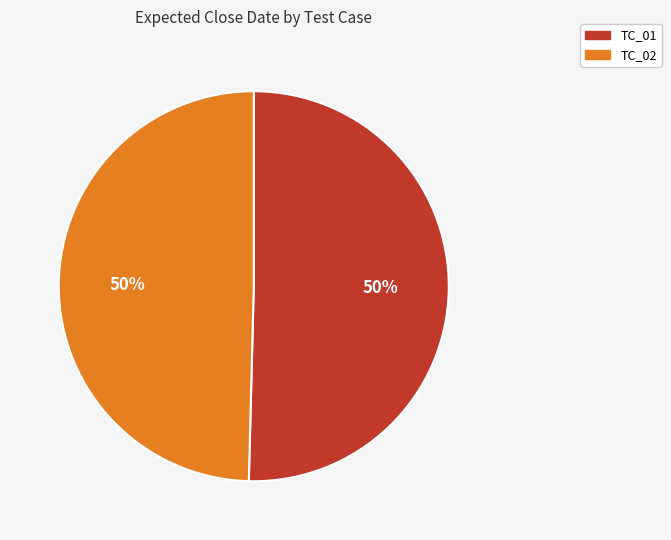

To the nearest percent, what is the average slice percentage?

50%